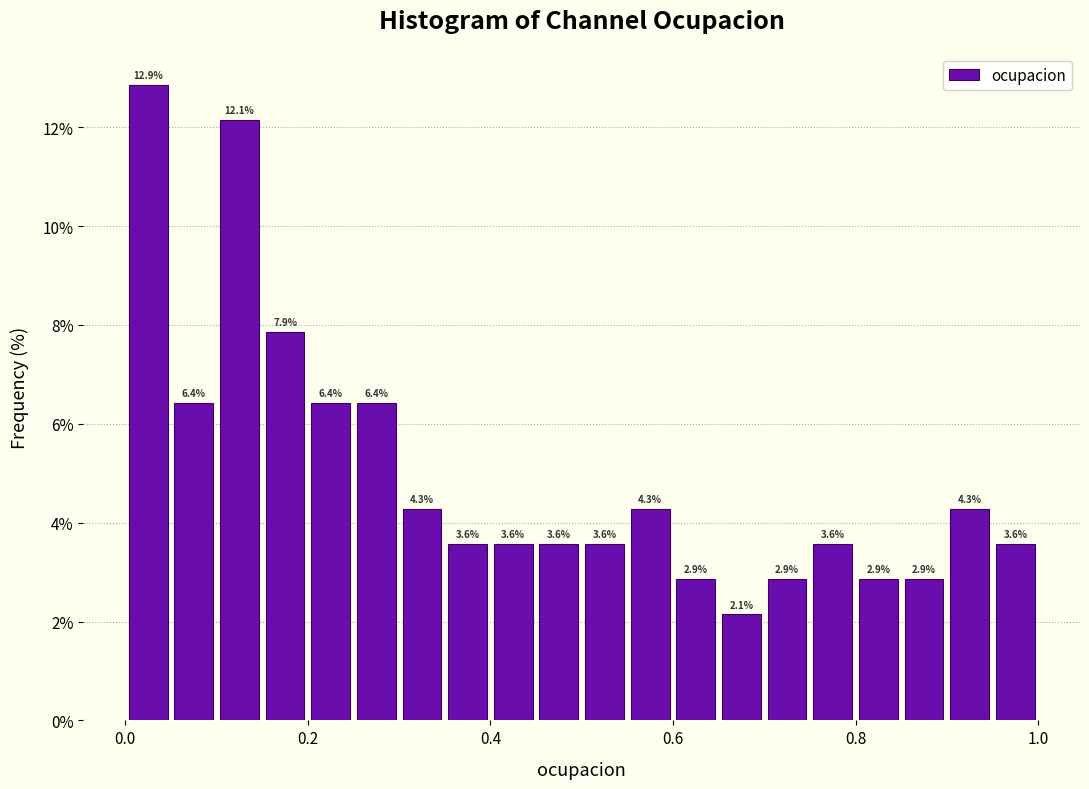

Around what value on the x-axis is the tallest bar? Give the approximate position of its centre, as read against the axis.

0.02